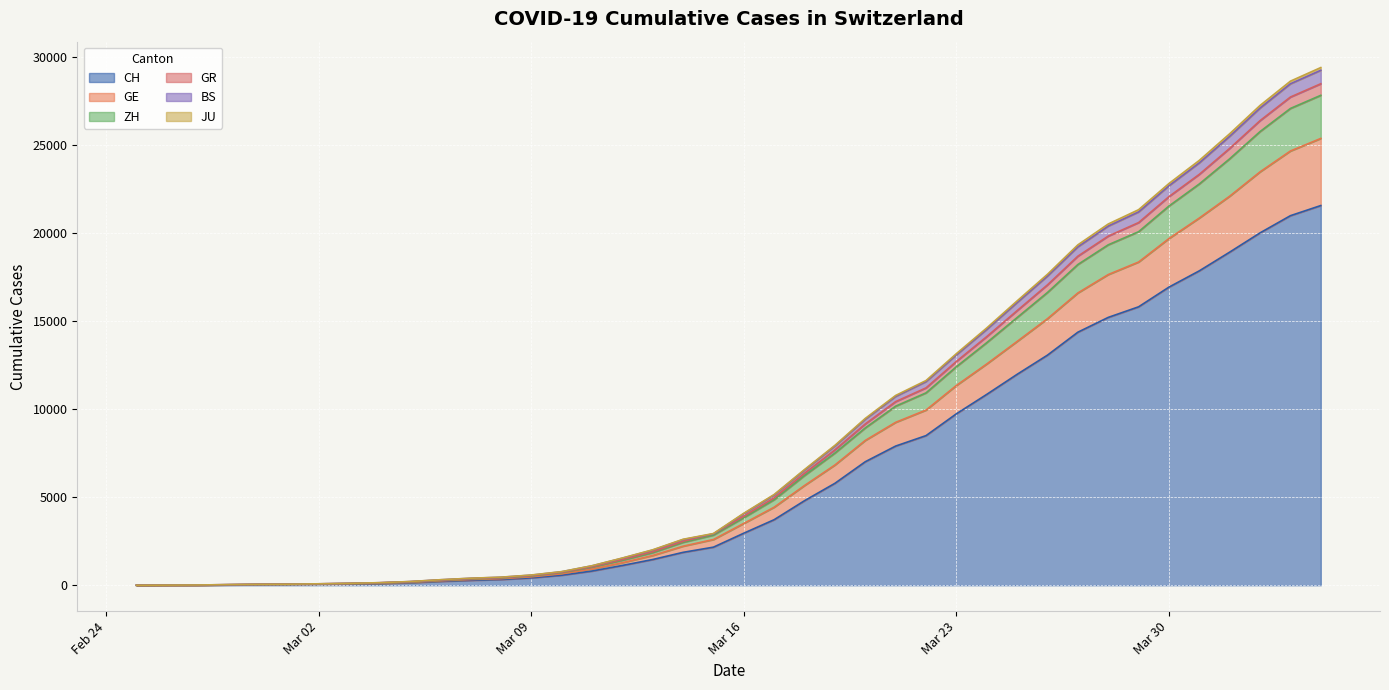

What is the maximum value for CH?

21582